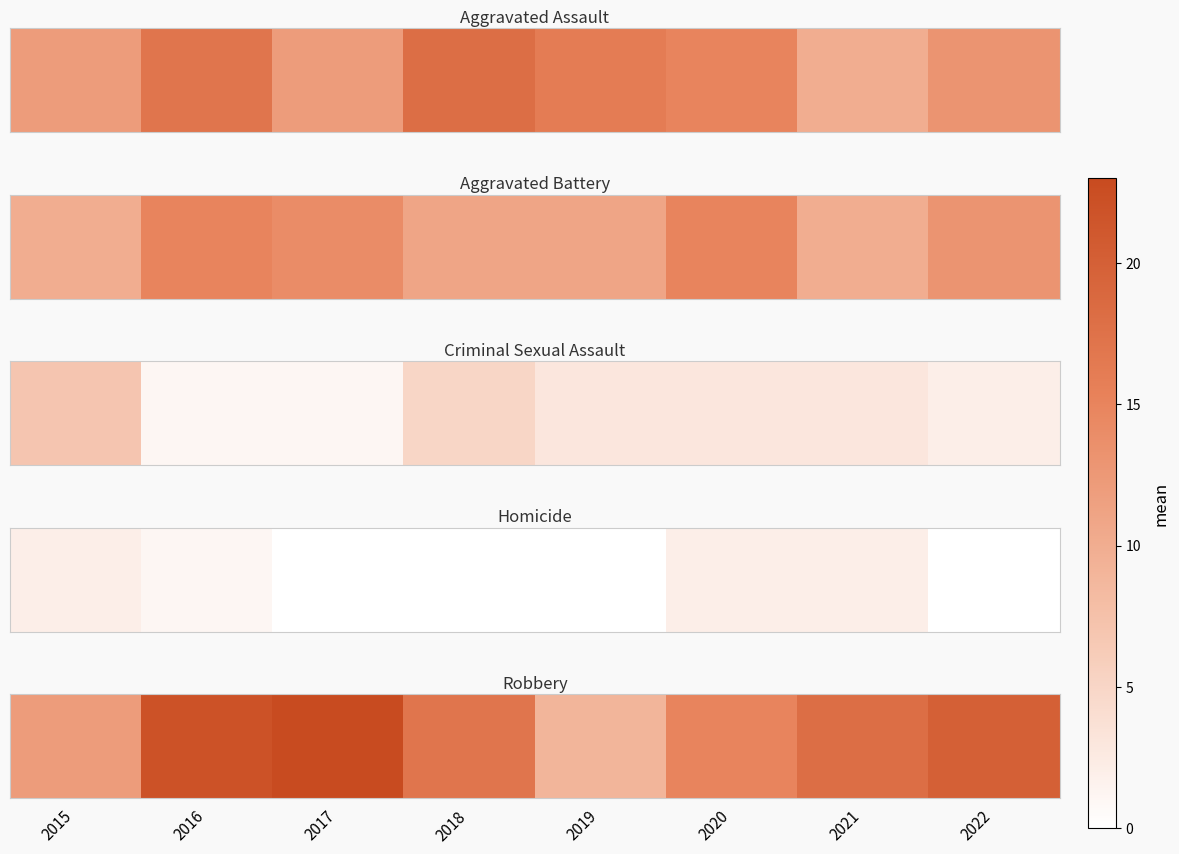

The value at 2018 is 26. True or false?

False